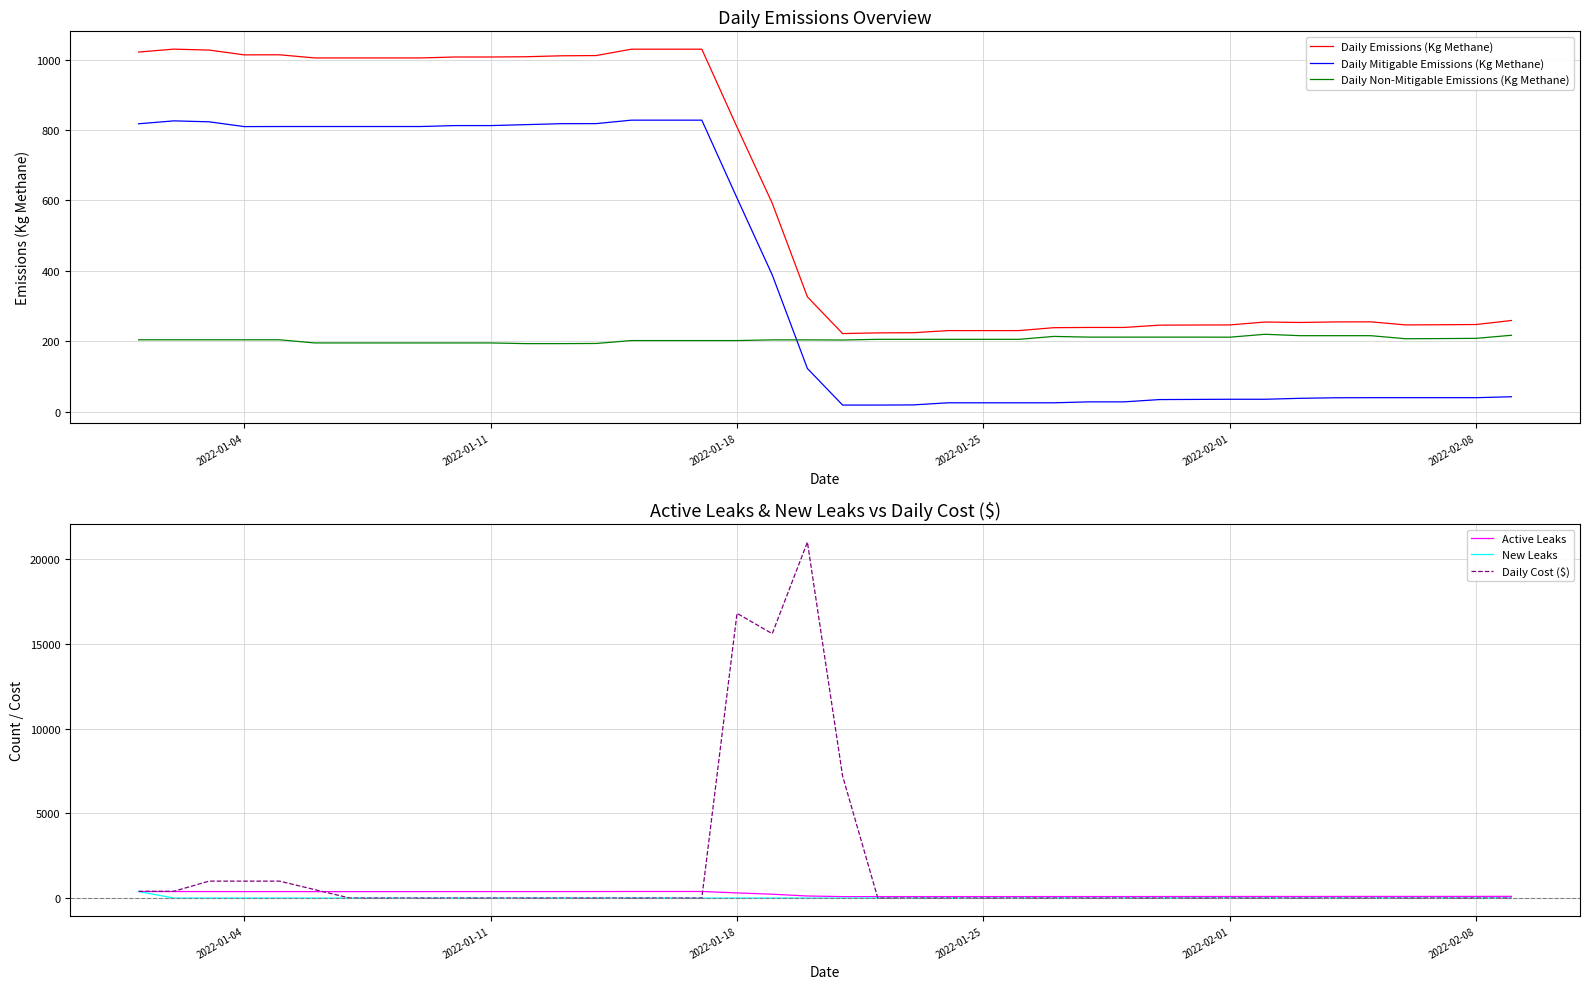

The value of Daily Emissions (Kg Methane) at 2022-02-01 is 1597.6. True or false?

False